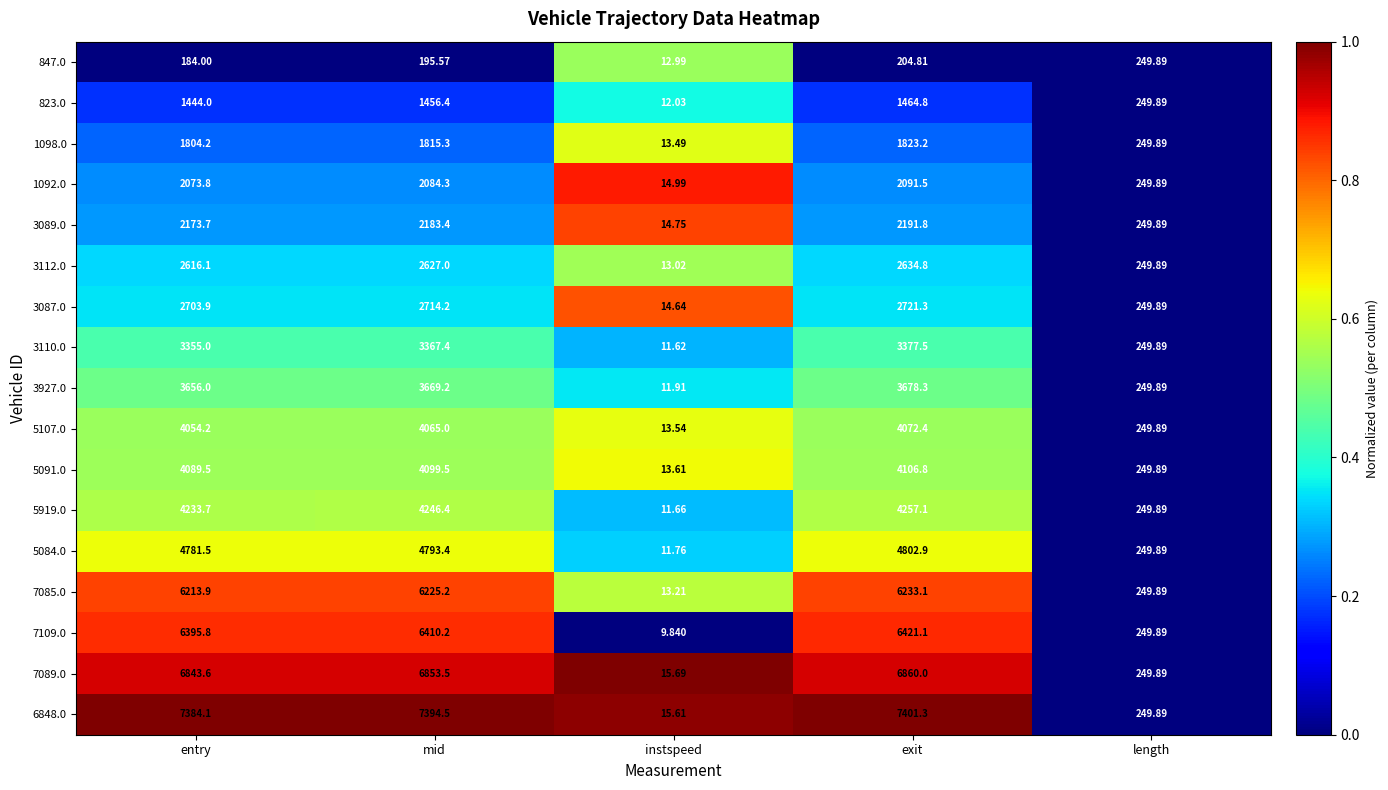

Which category has the highest value in the 3112.0 series?

exit